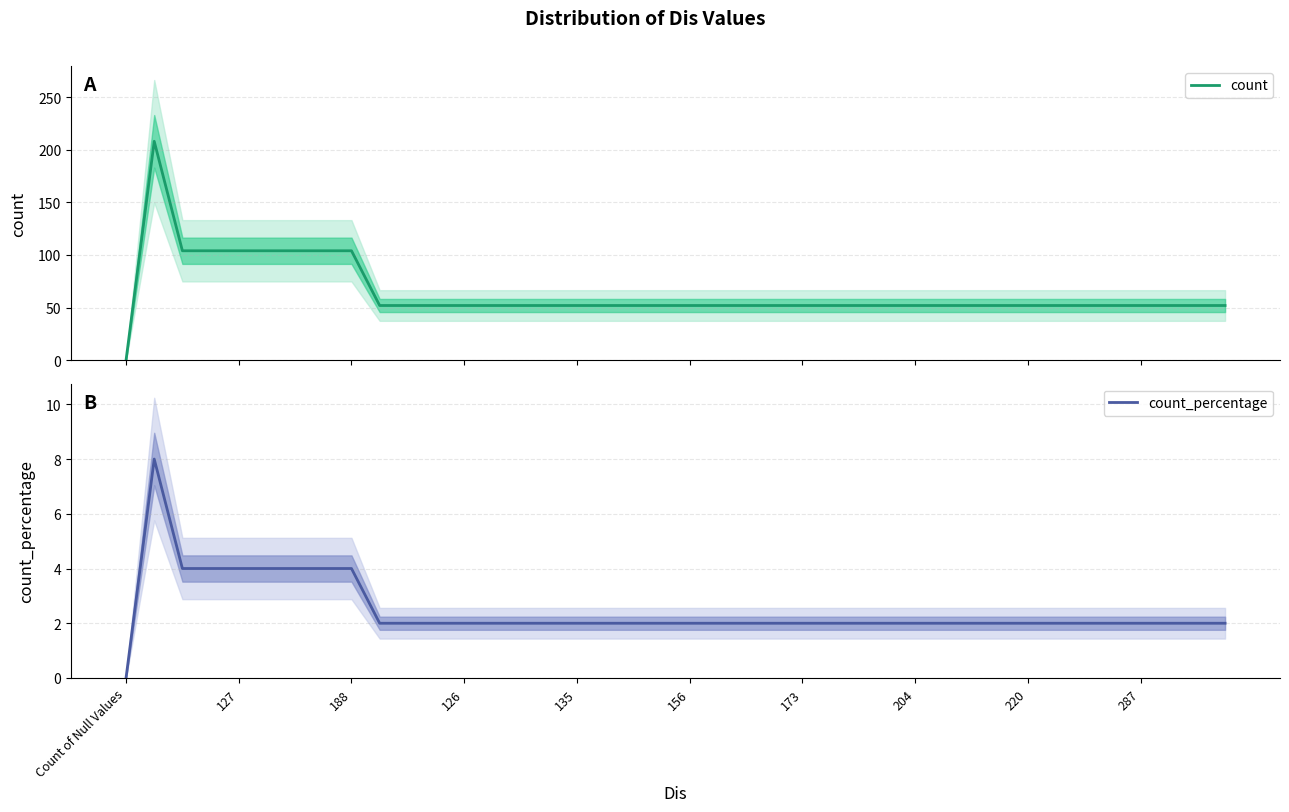

Reading left to right, transcribe all the data shown in this chart.

count: 0	208	104	104	104	104	104	104	104	52	52	52	52	52	52	52	52	52	52	52	52	52	52	52	52	52	52	52	52	52	52	52	52	52	52	52	52	52	52	52
count_percentage: 0	8	4	4	4	4	4	4	4	2	2	2	2	2	2	2	2	2	2	2	2	2	2	2	2	2	2	2	2	2	2	2	2	2	2	2	2	2	2	2